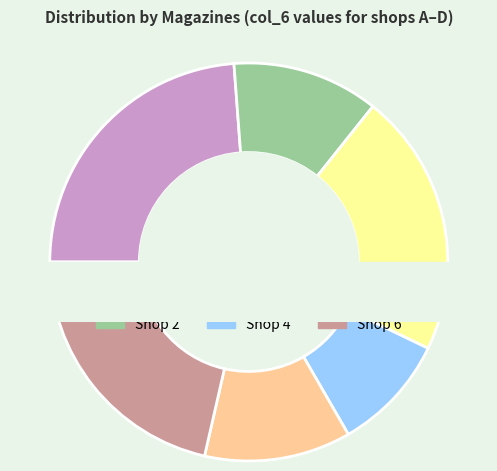

Is it true that 4 is 24% of the pie?

False